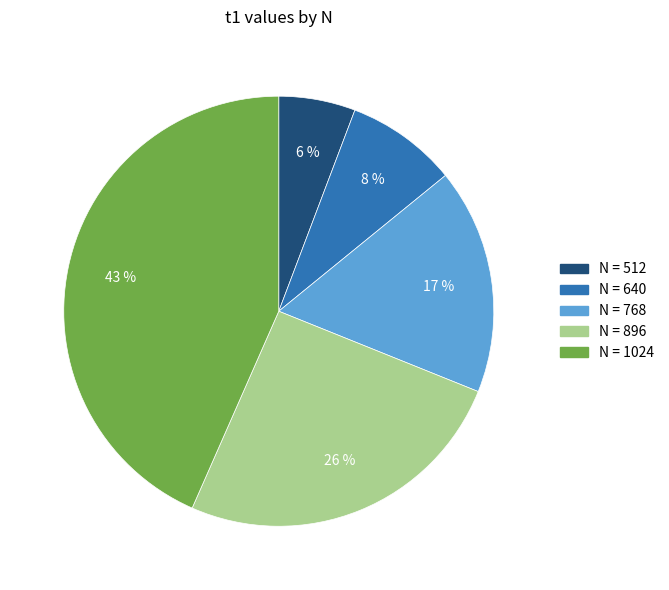

Is there a majority slice in this chart?

No